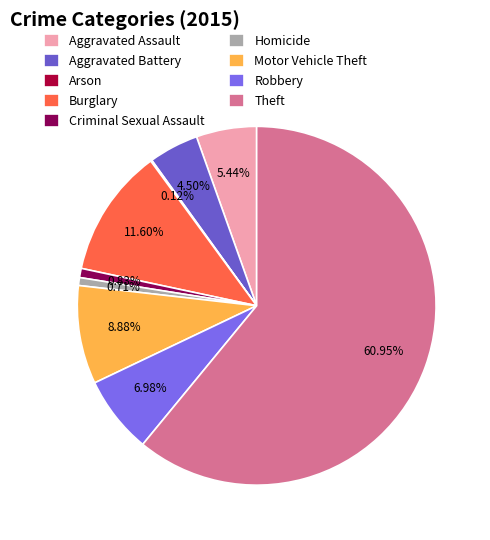

Is there a majority slice in this chart?

Yes